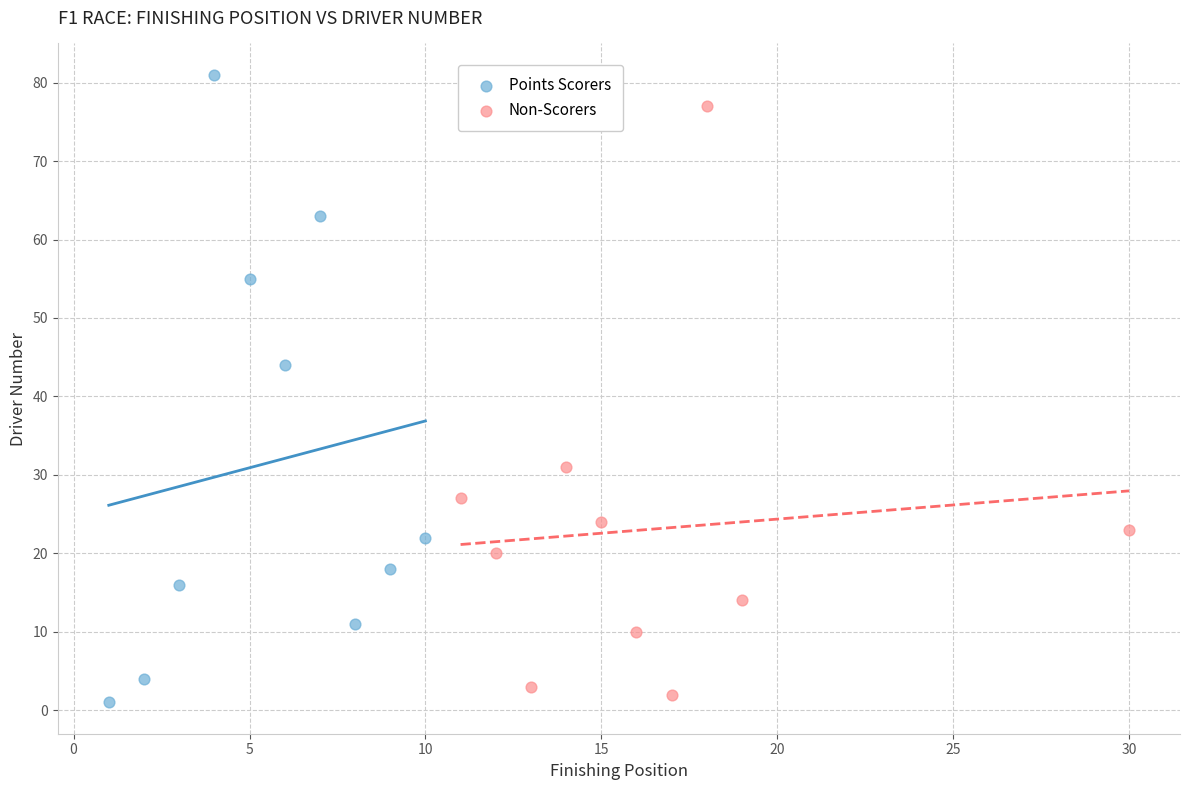

Which series has the widest spread of Y values?

Points Scorers